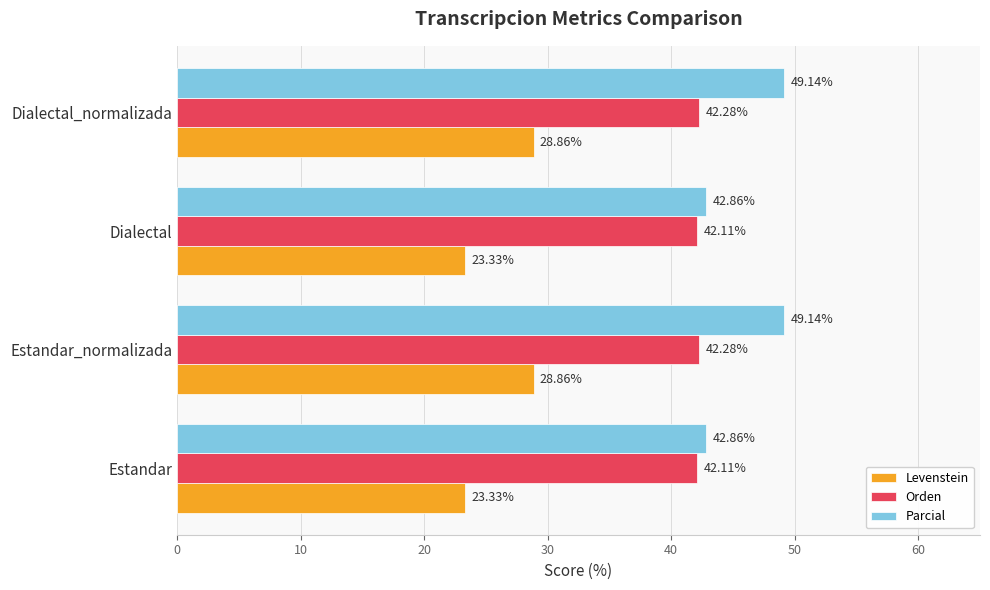

Rank the series at Dialectal from lowest to highest value.

Levenstein, Orden, Parcial